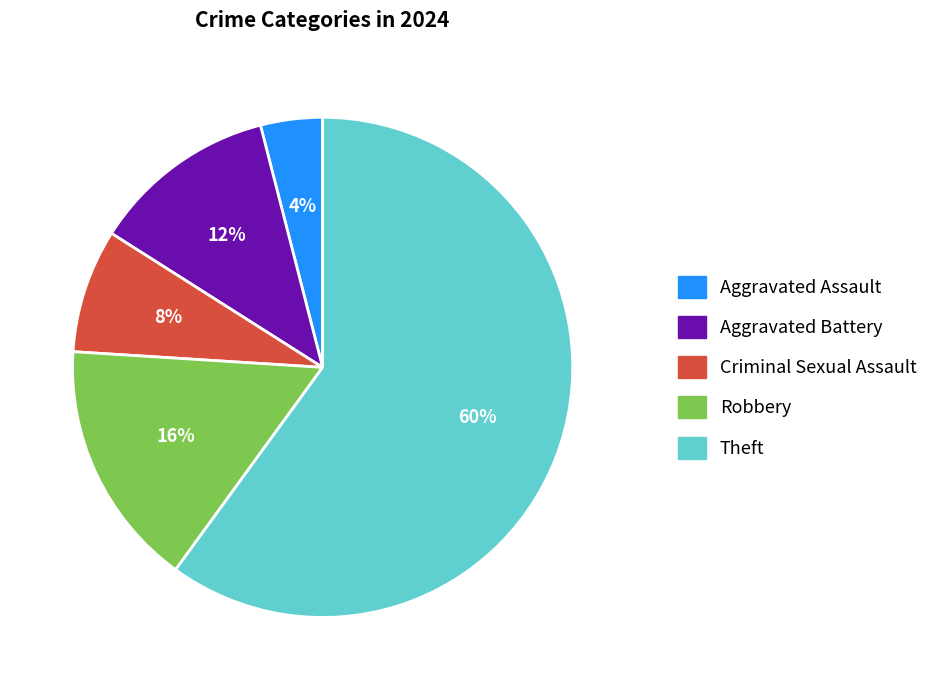

To the nearest percent, what is the average slice percentage?

20%